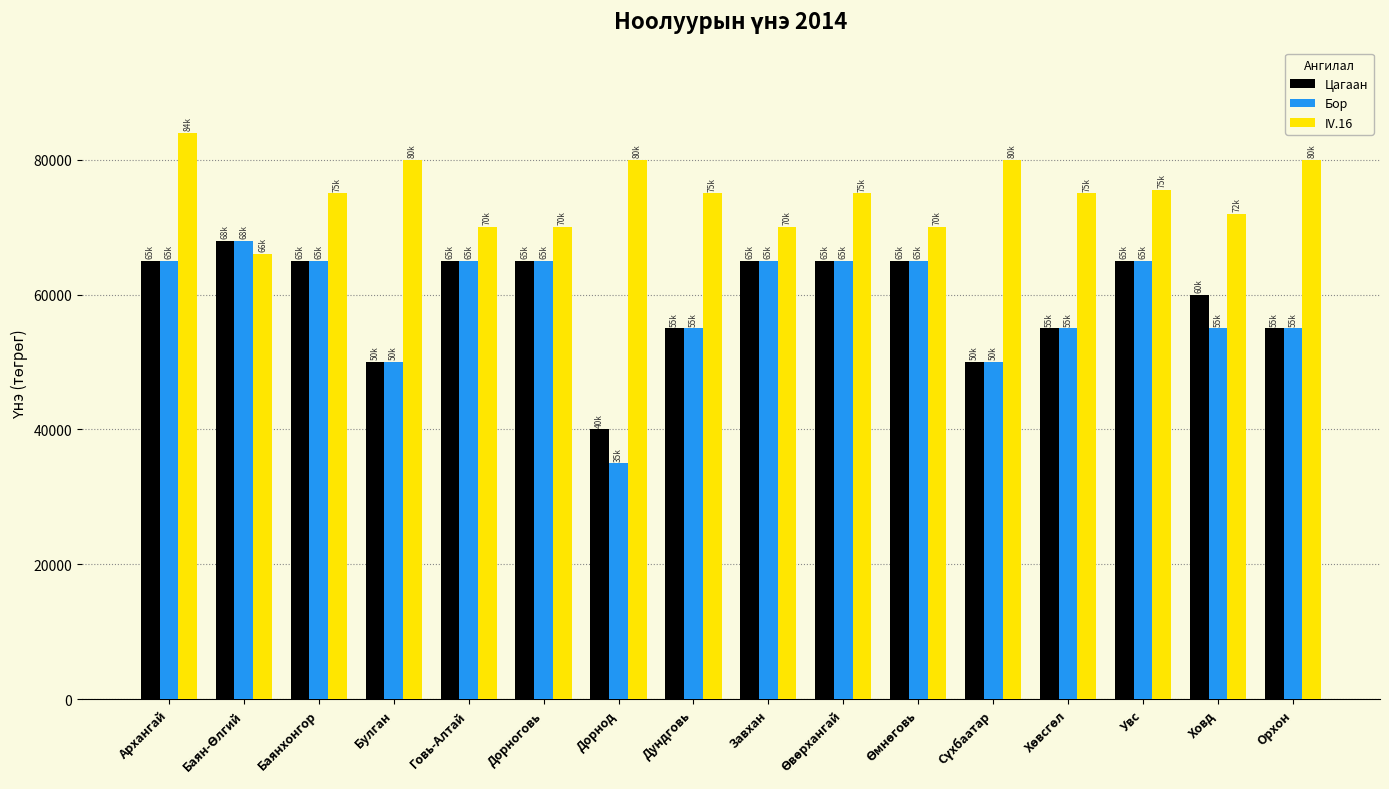

Rank the series at Ховд from lowest to highest value.

Бор, Цагаан, IV.16